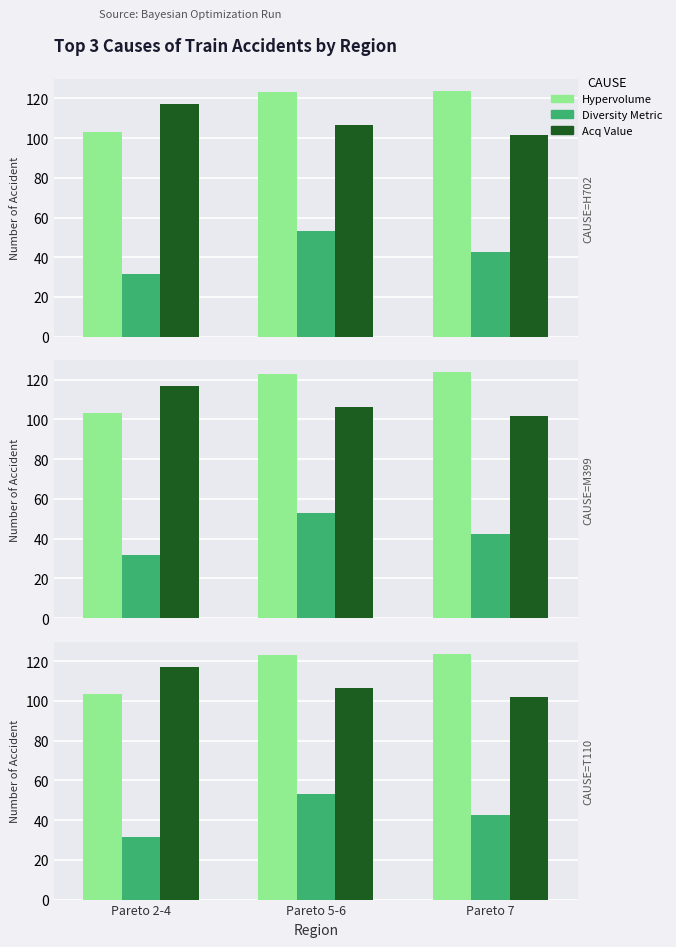

Reading left to right, what are all the values shown in this chart?

Hypervolume: Pareto 2-4=103.2	Pareto 5-6=123.0	Pareto 7=123.7
Diversity Metric: Pareto 2-4=31.6	Pareto 5-6=53.0	Pareto 7=42.5
Acq Value: Pareto 2-4=117.0	Pareto 5-6=106.3	Pareto 7=101.8